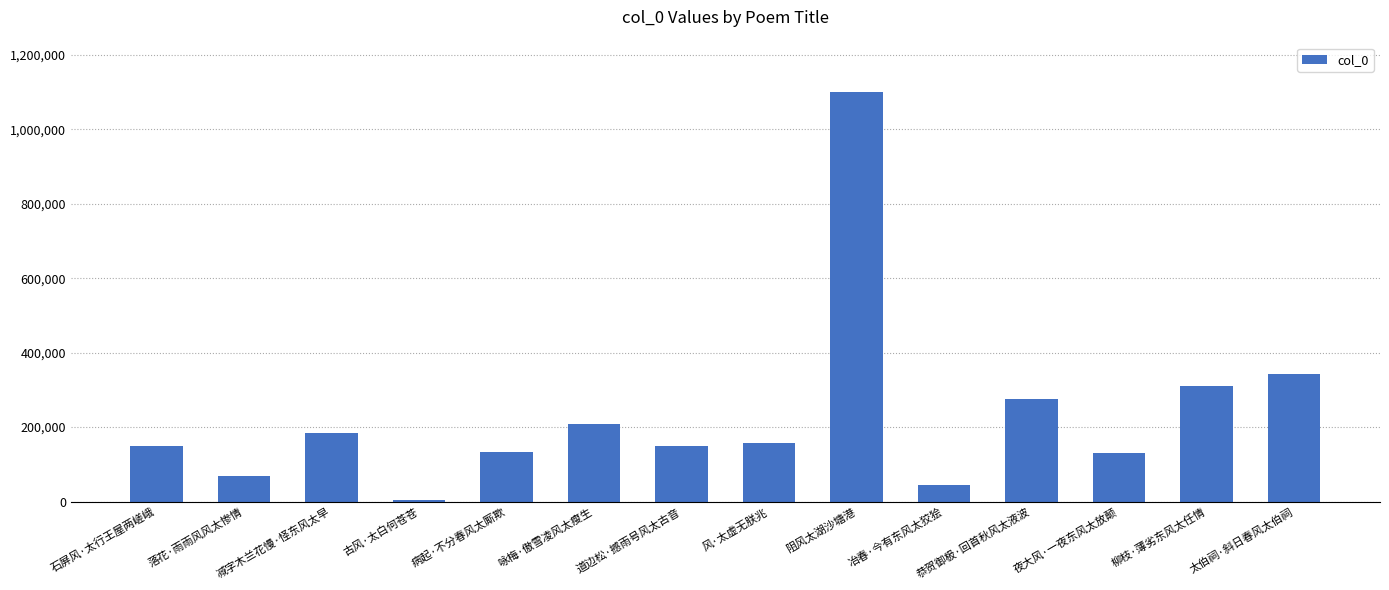

Count the number of data series in this chart.

1